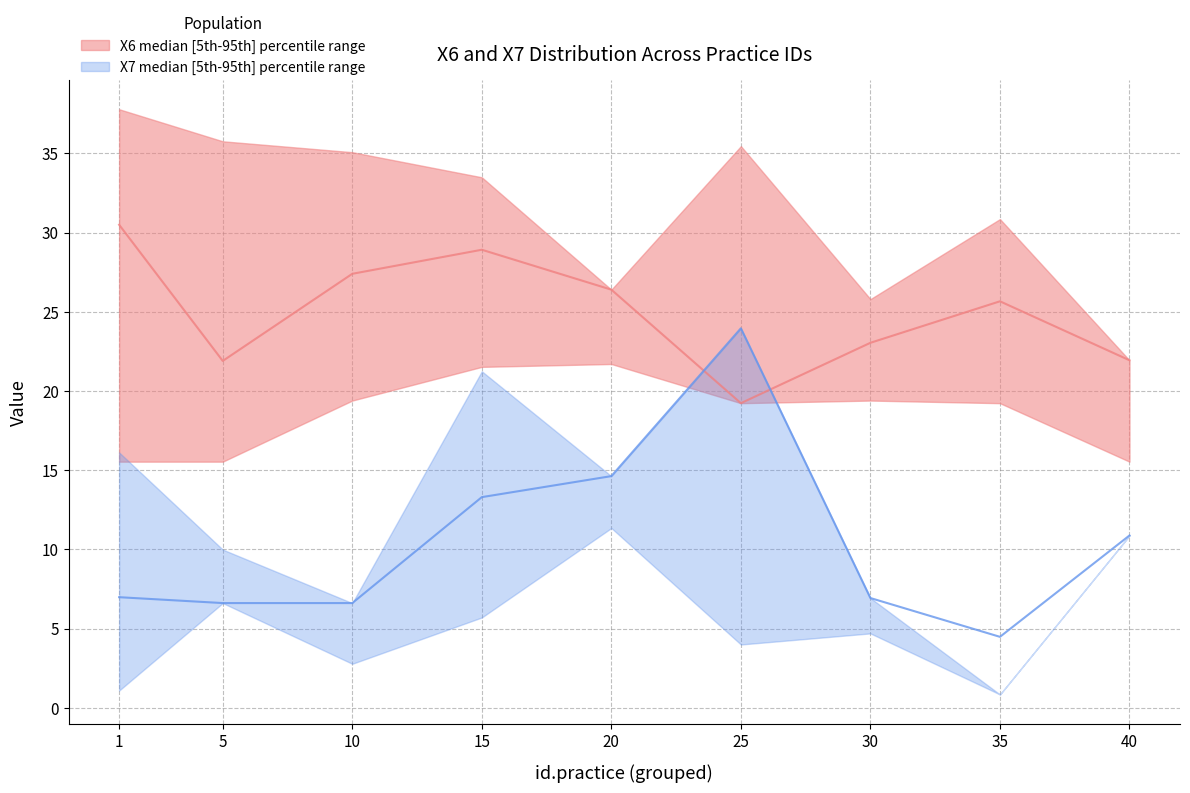

In X7_median, how many points are higher than both neighbors (excluding endpoints)?

1